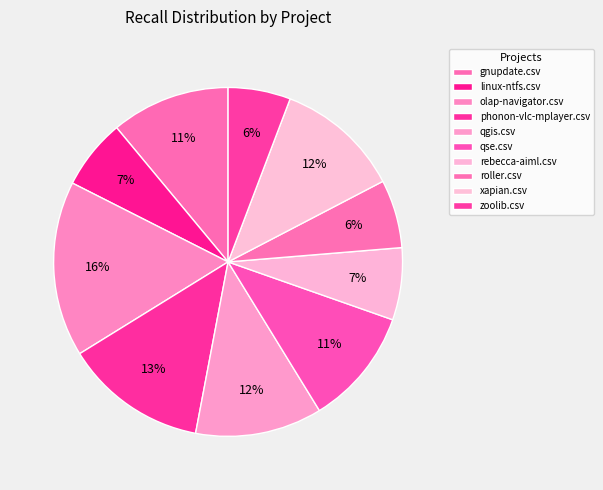

To the nearest percent, what percentage of the pie is phonon-vlc-mplayer.csv?

13%